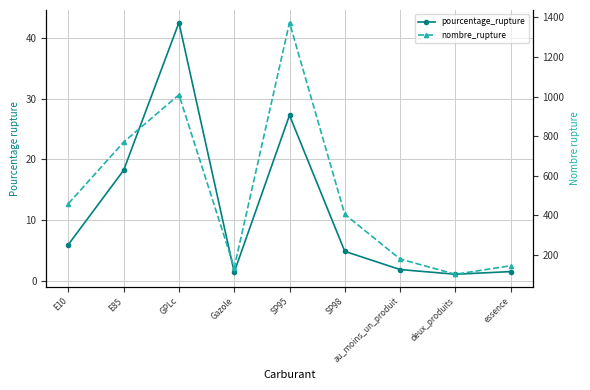

True or false: pourcentage_rupture and nombre_rupture intersect in this chart.

False